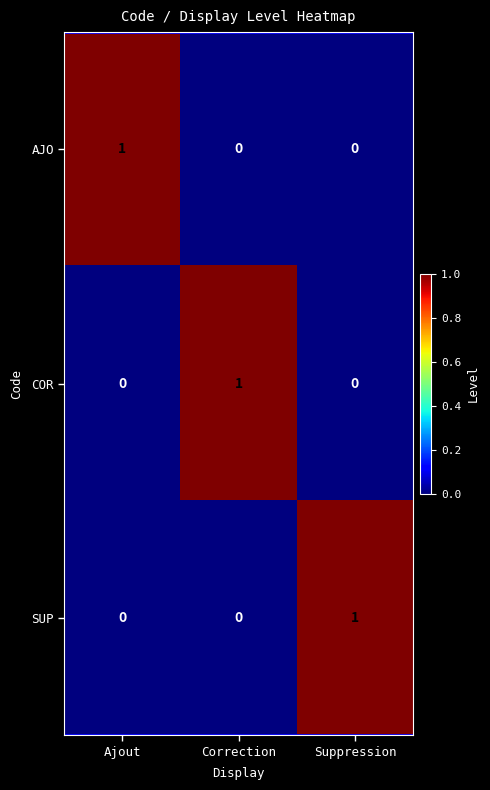

How many values in AJO are above zero?

1